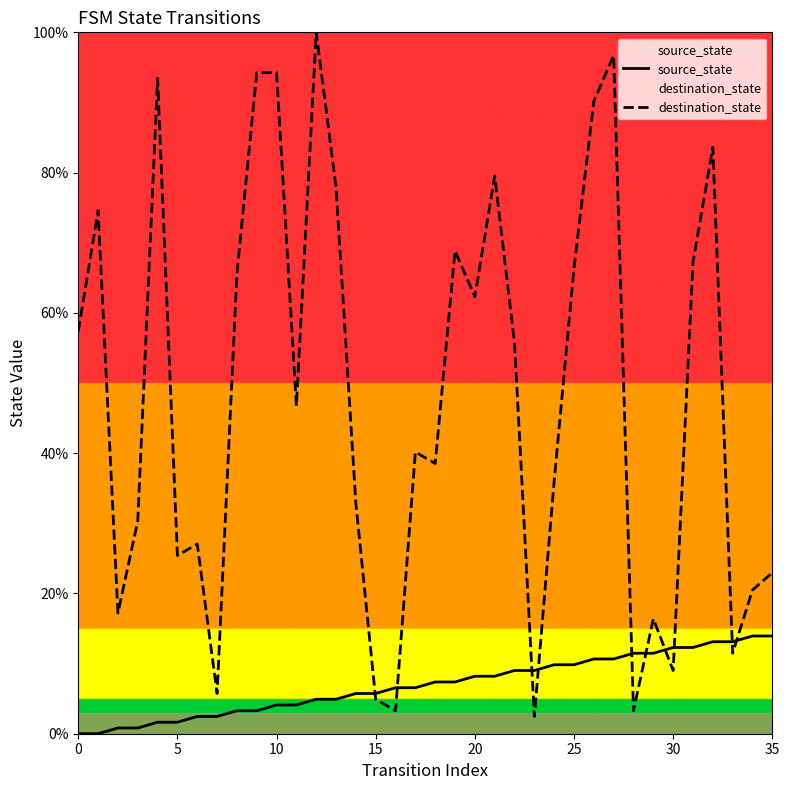

Which series ends up on top after the final intersection of source_state and destination_state?

destination_state